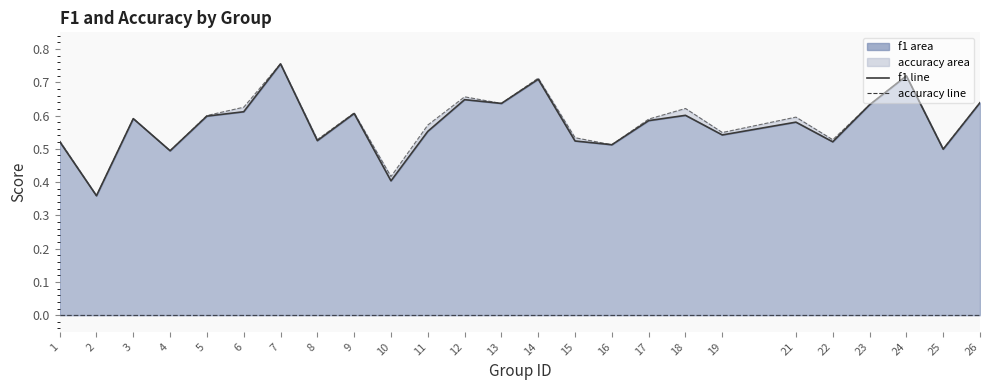

At which category does the chart reach its peak across all series?

7